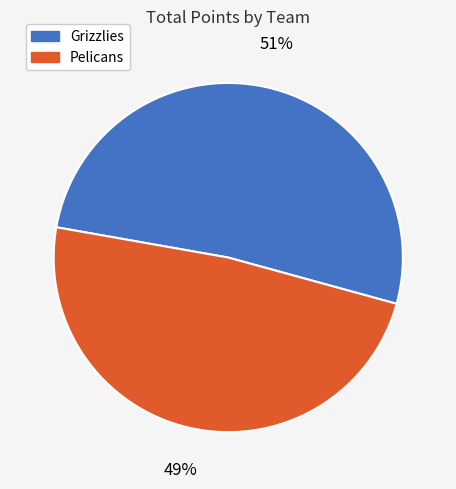

True or false: Grizzlies accounts for 89% of the total.

False